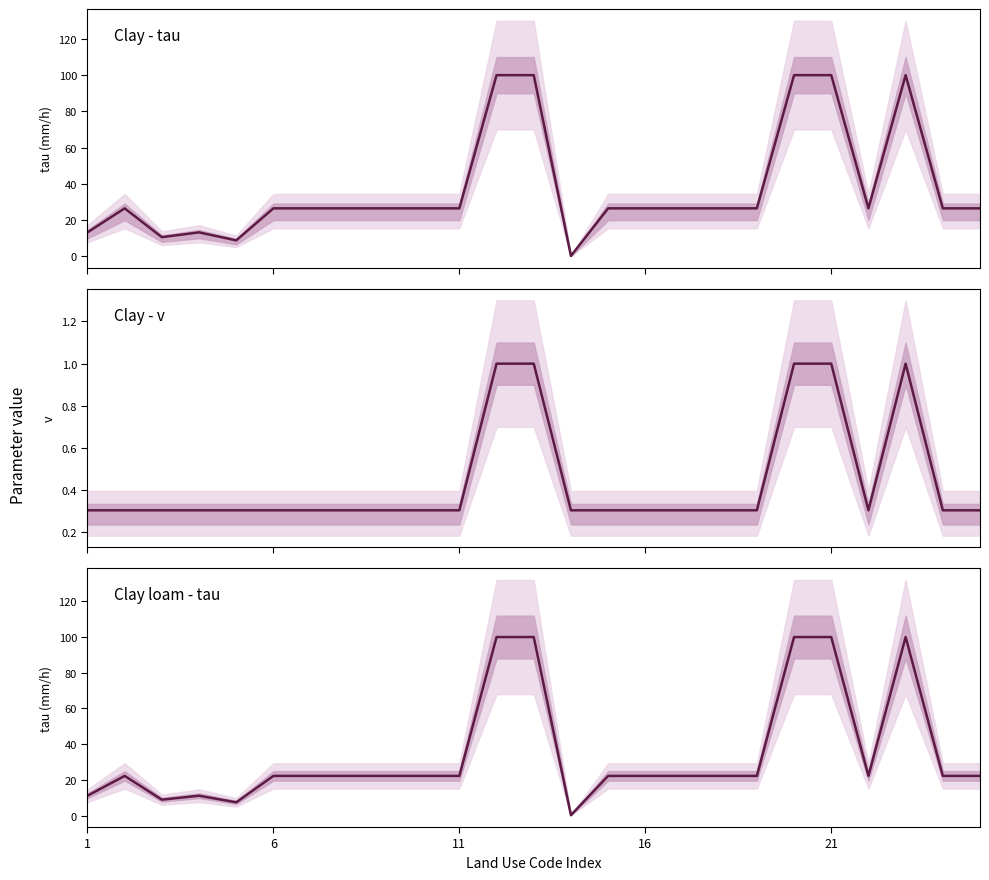

How many lines are shown in the chart?

3